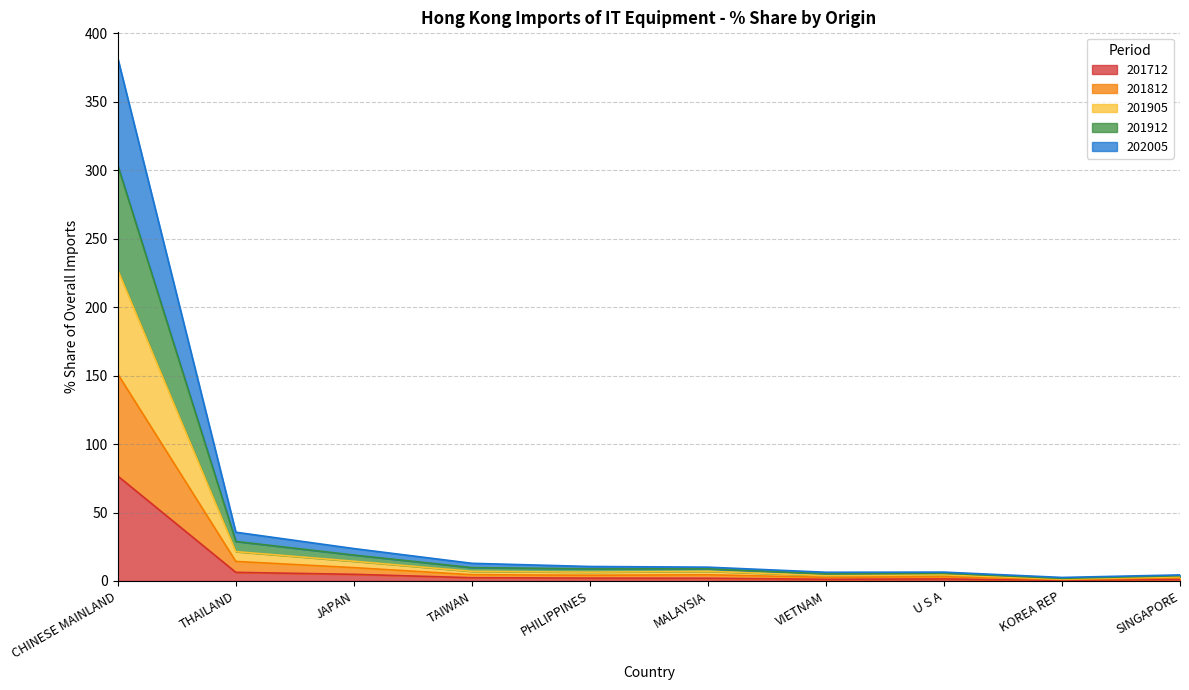

The 201912_% Share series shows 18.5 at PHILIPPINES. True or false?

False